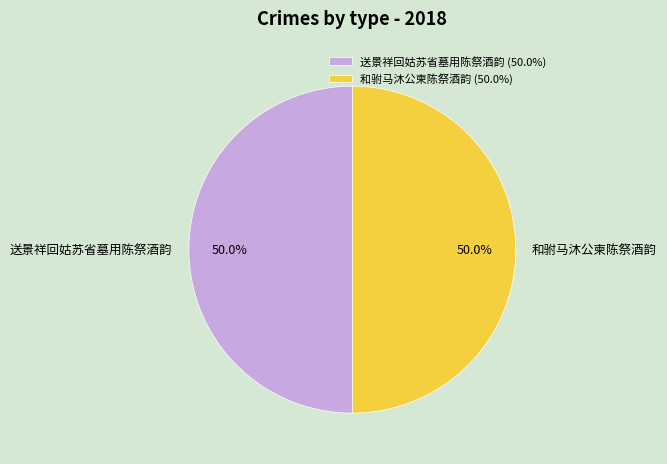

How many segments does this pie chart have?

2